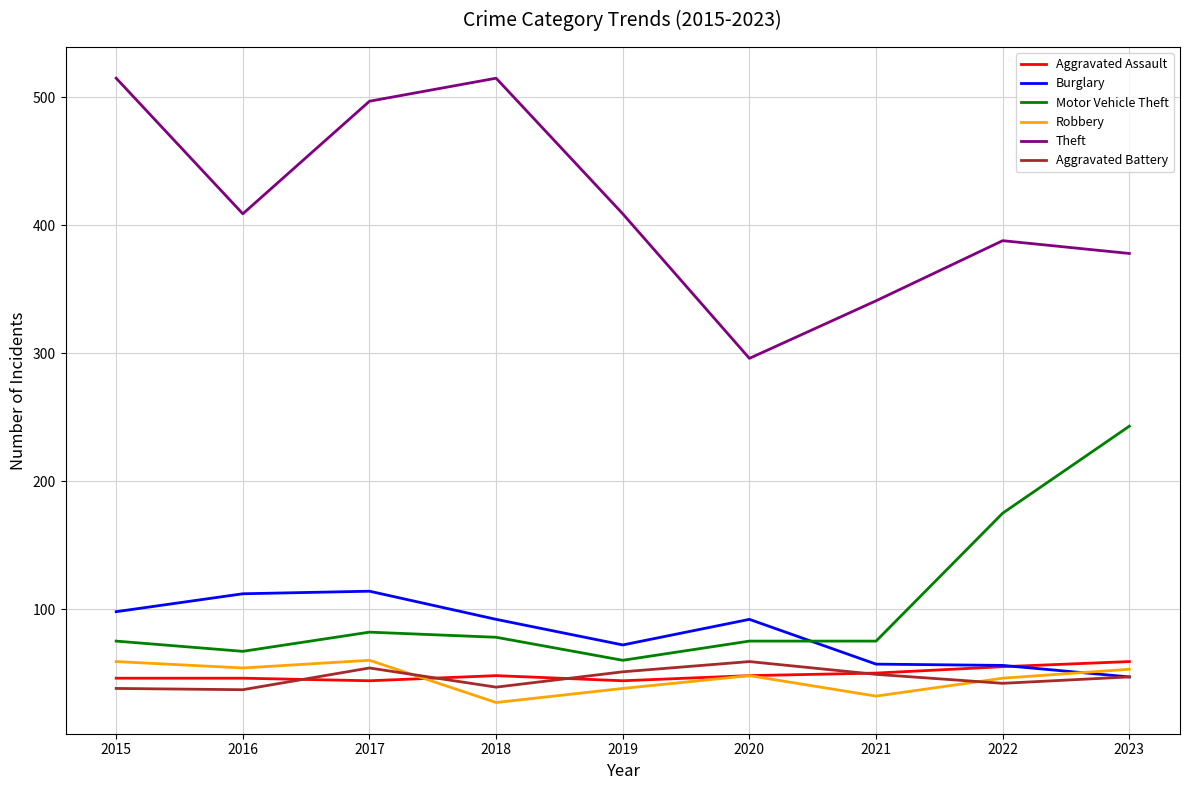

True or false: Aggravated Battery and Theft intersect in this chart.

False